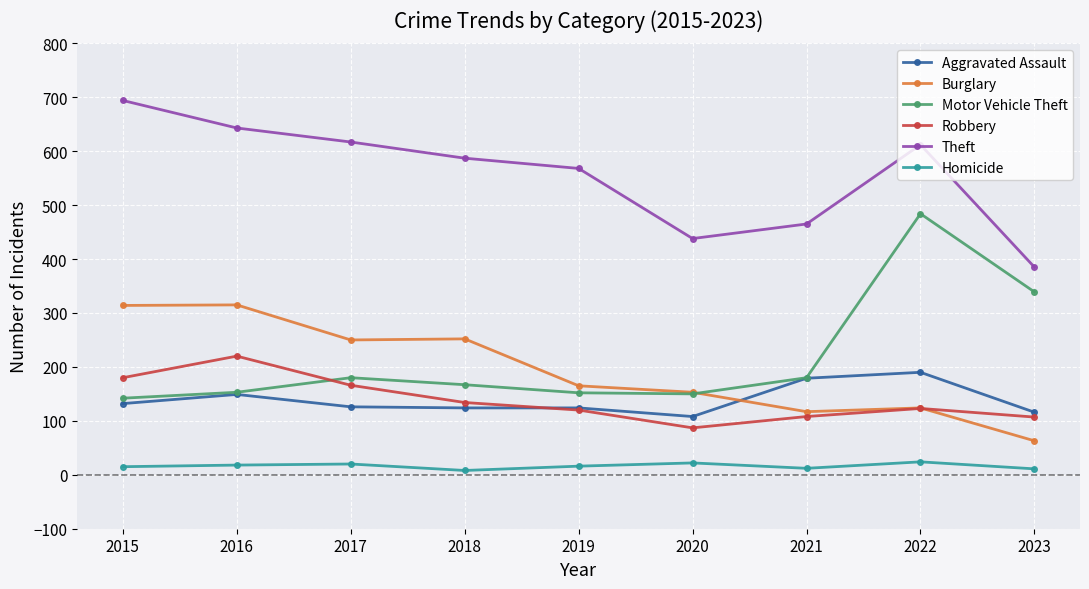

What are all the series names shown in the legend?

Aggravated Assault, Burglary, Motor Vehicle Theft, Robbery, Theft, Homicide